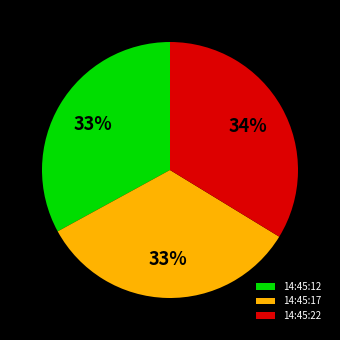

What percentage is the 14:45:22 slice, to the nearest percent?

34%